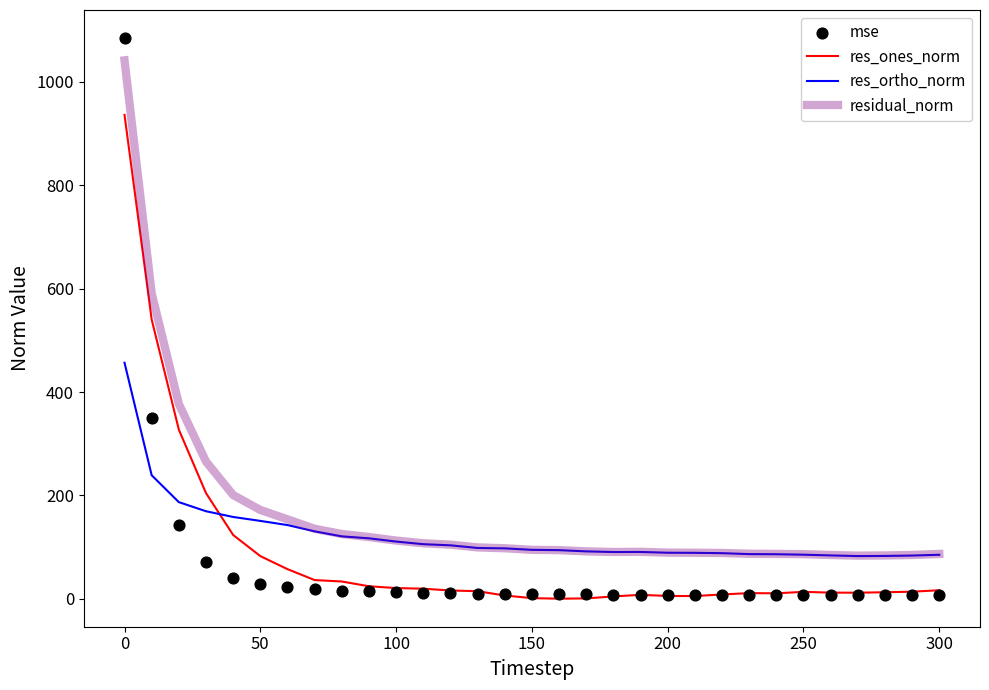

At how many categories does at least one series exceed 593?

1